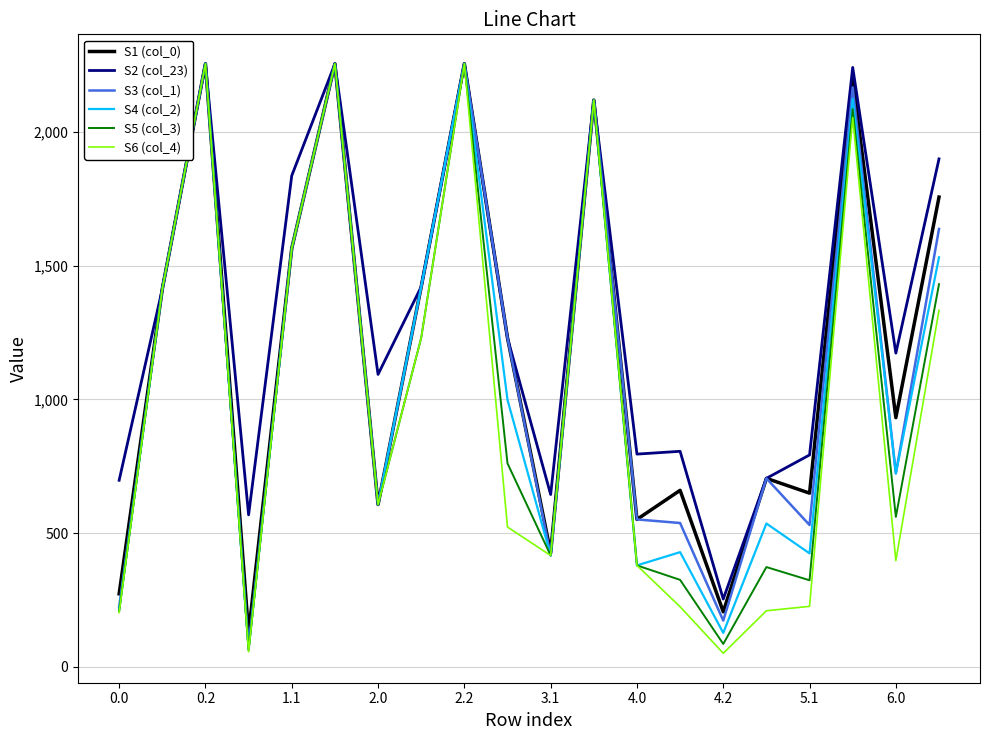

What is the minimum value for S1 (col_0)?

125.4